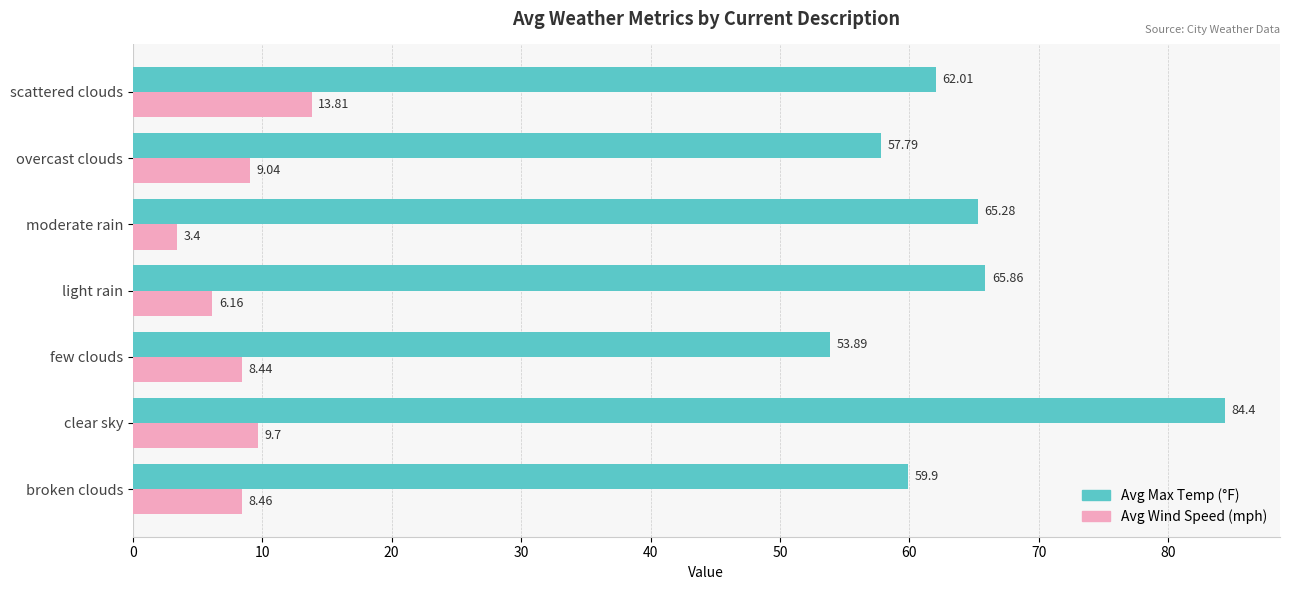

What is the smallest value displayed?

3.4